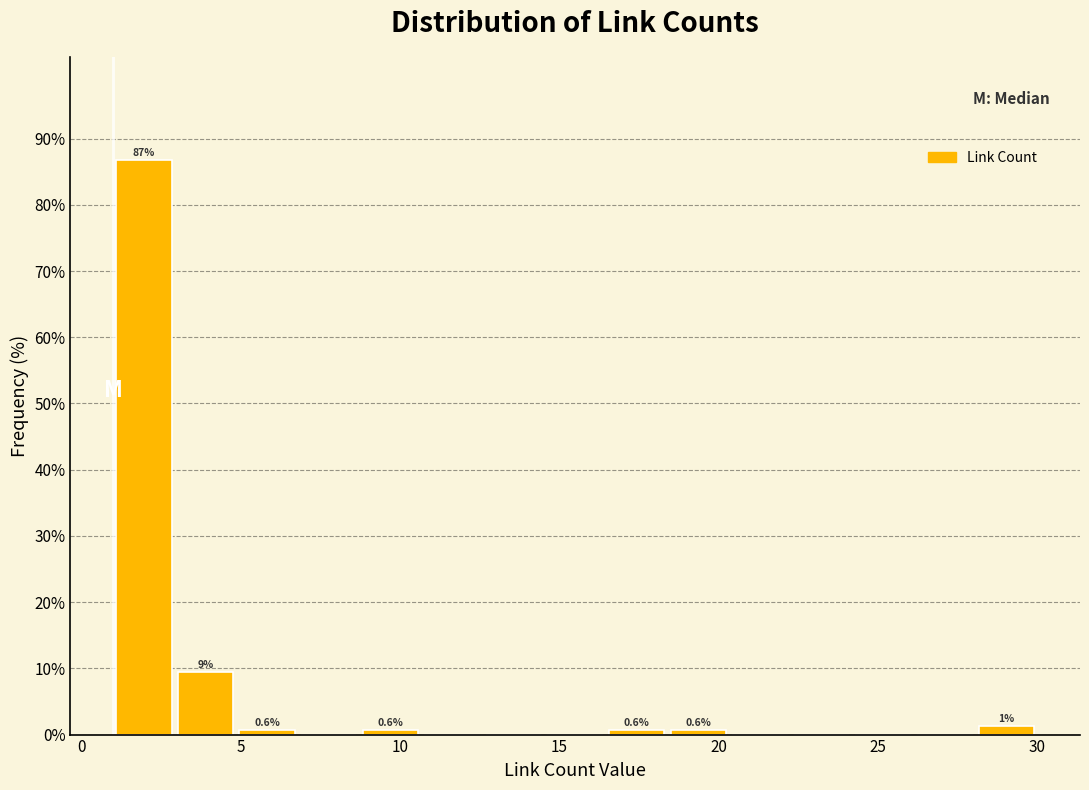

Around what value on the x-axis is the tallest bar? Give the approximate position of its centre, as read against the axis.

2.0